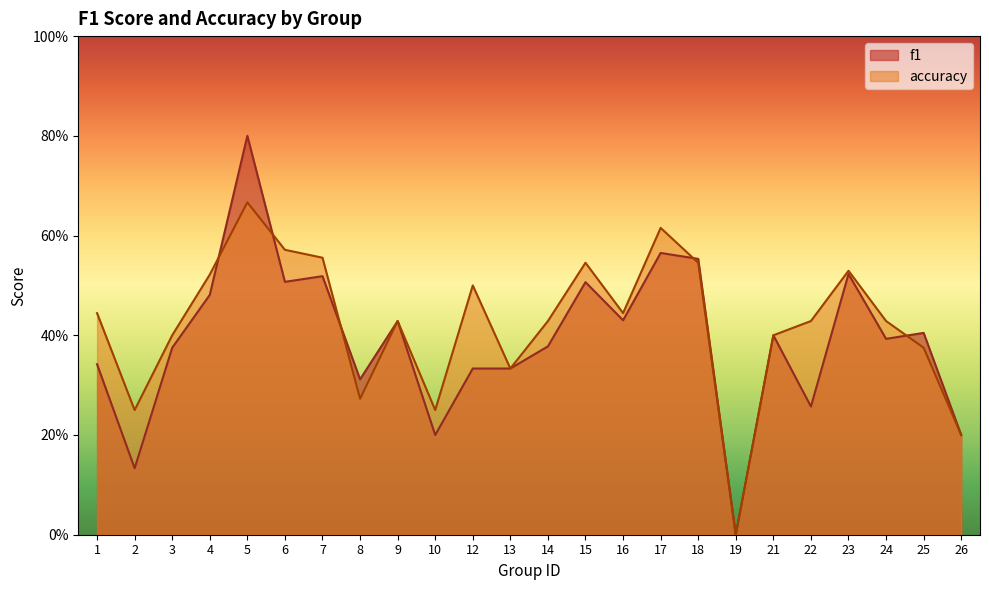

The accuracy series shows 0.8 at 18. True or false?

False